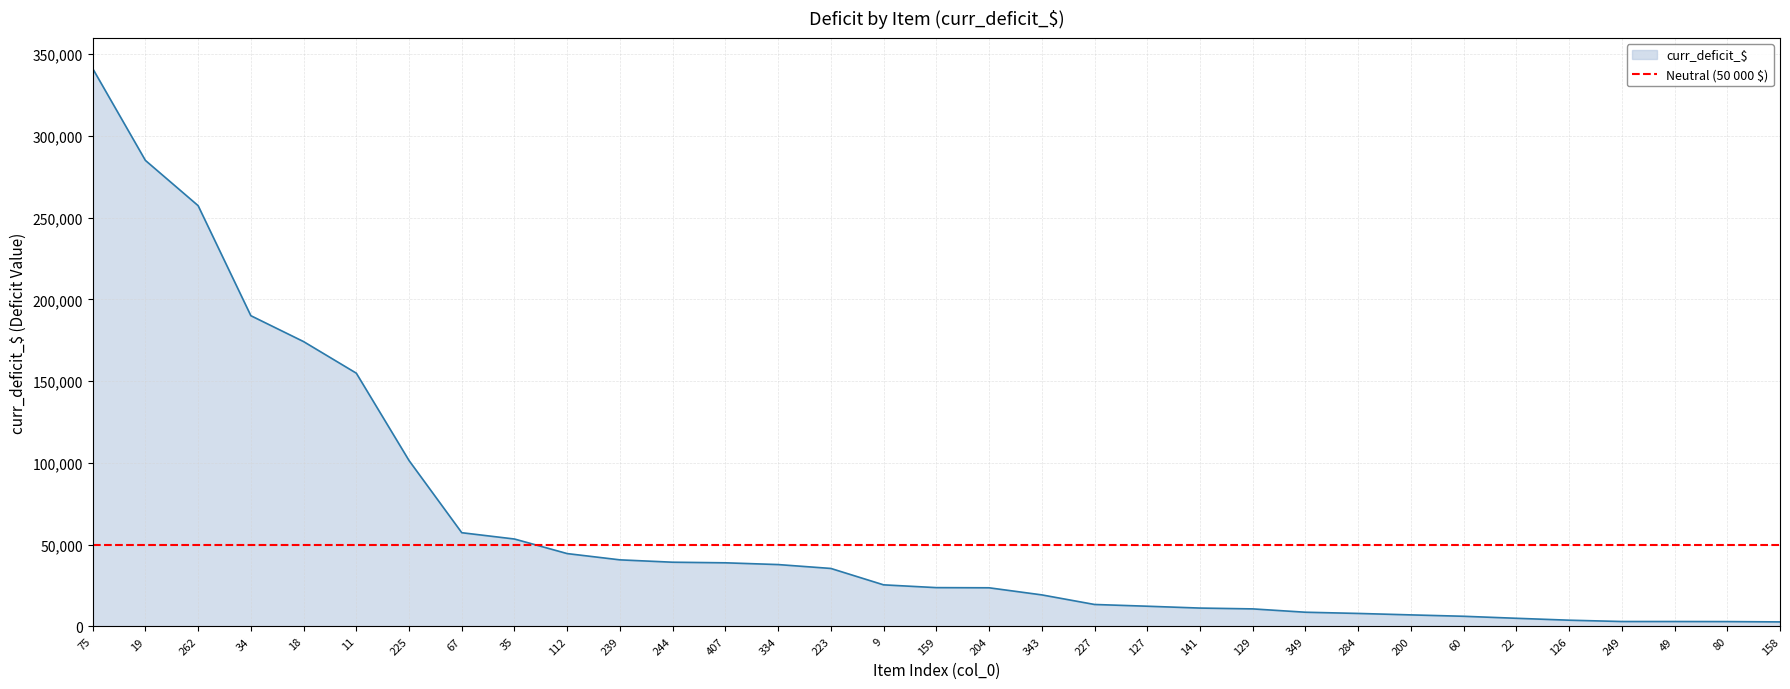

Reading left to right, list all the values displayed in this chart.

341275.1	285063.3	257377.4	190063.0	174221.2	154902.2	101459.2	57309.5	53449.4	44536.1	40705.2	39258.7	38894.5	37820.1	35446.3	25414.0	23716.3	23616.3	19275.6	13409.3	12340.6	11208.8	10706.2	8665.7	7926.6	7036.4	6188.7	4958.3	3789.7	2985.0	2983.1	2937.3	2747.8